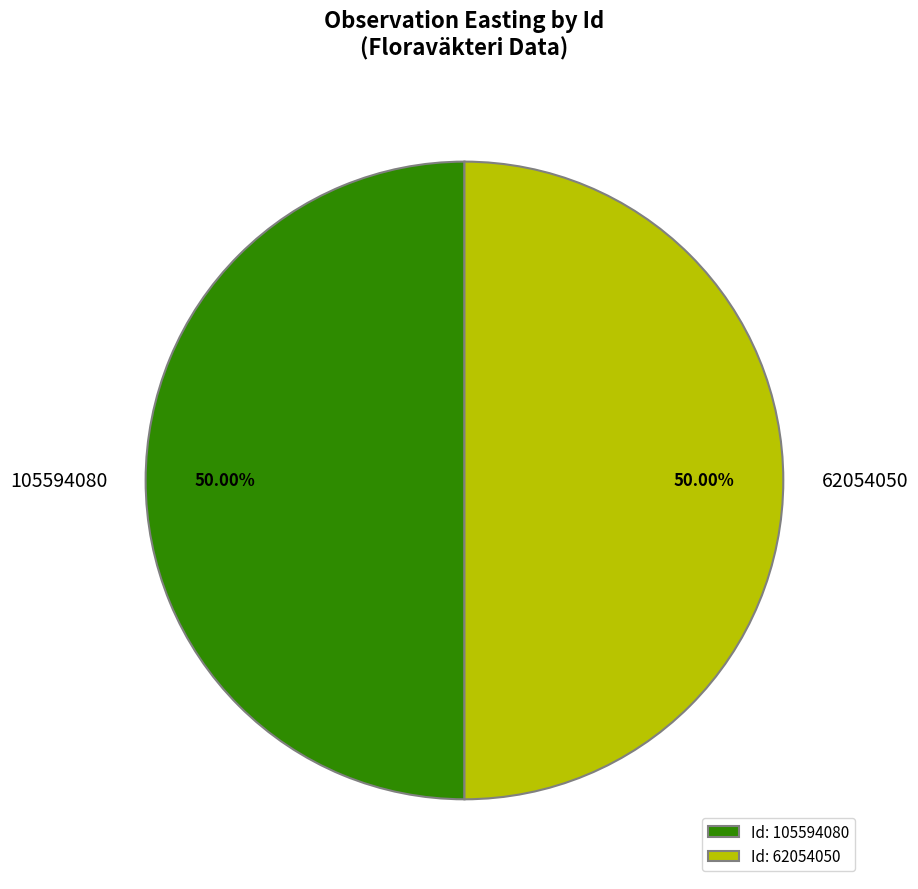

Do 105594080 and 62054050 together represent more than half of the pie?

Yes